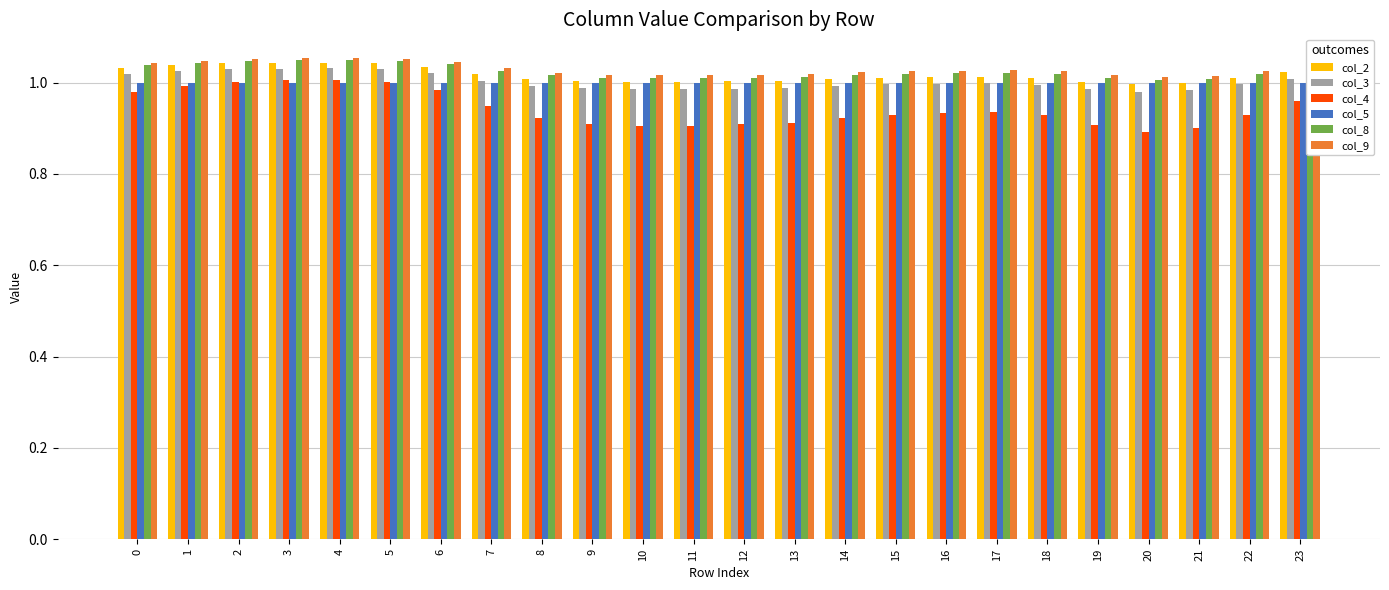

The col_3 series shows 1.0 at 21. True or false?

True